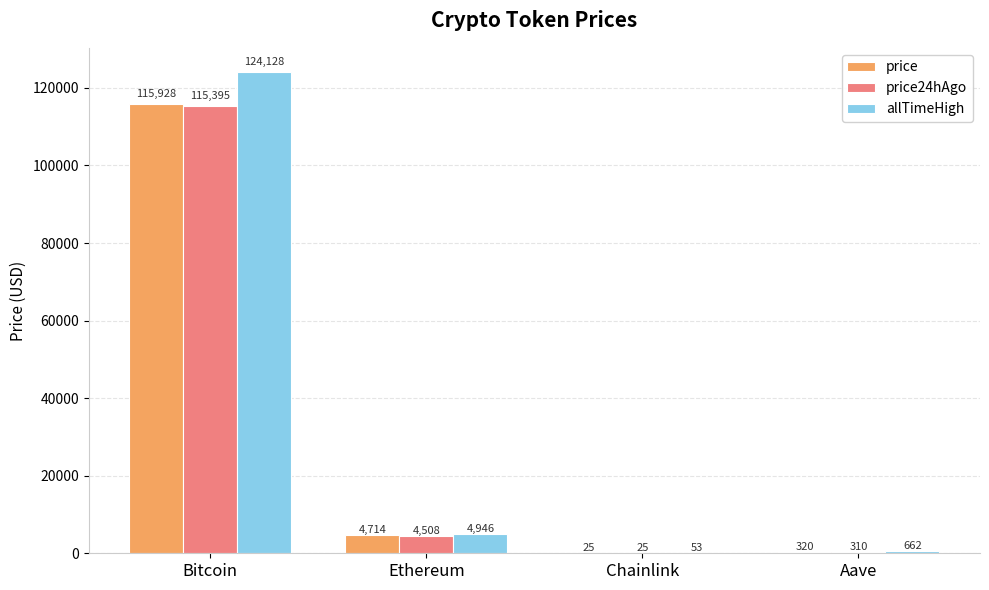

Is the value of price24hAgo at Bitcoin greater than the value of allTimeHigh at Chainlink?

Yes